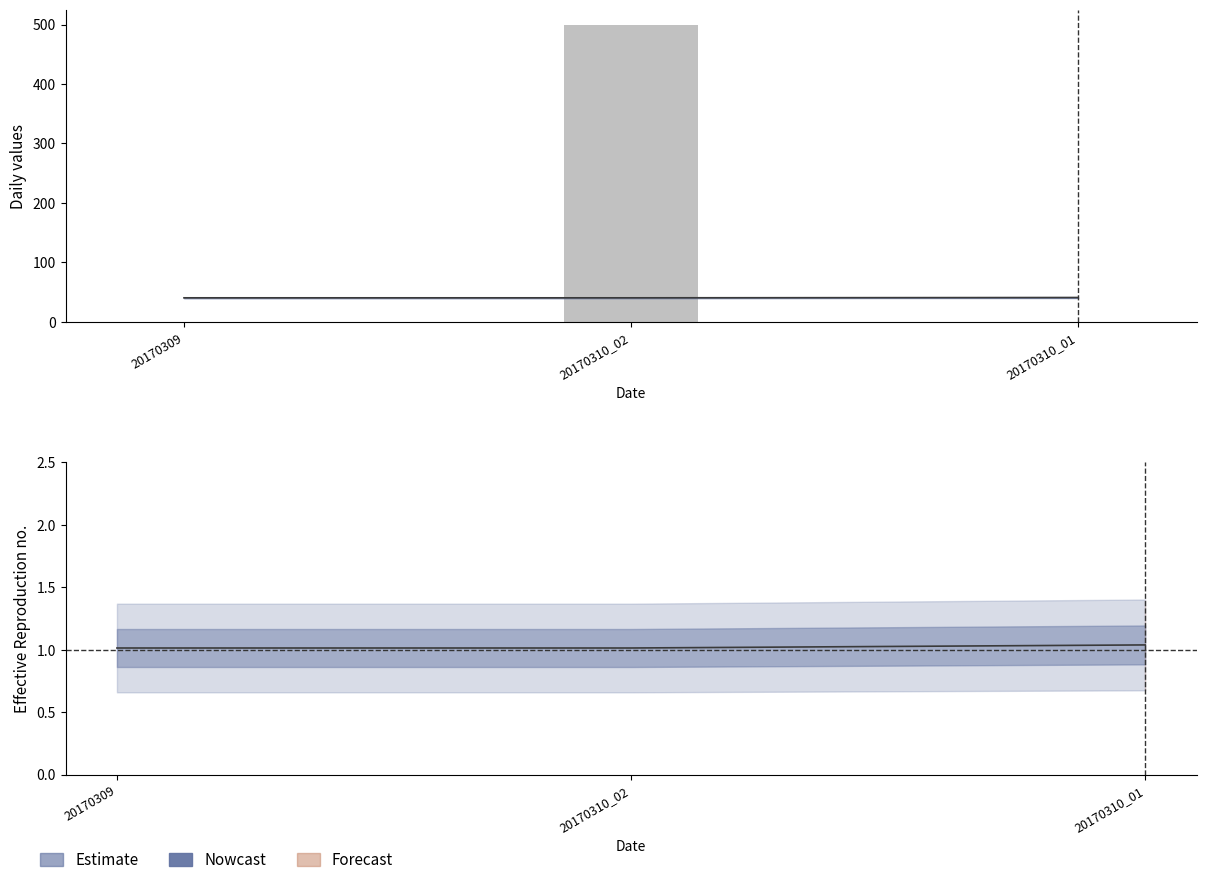

What is the maximum value shown in the chart?

500